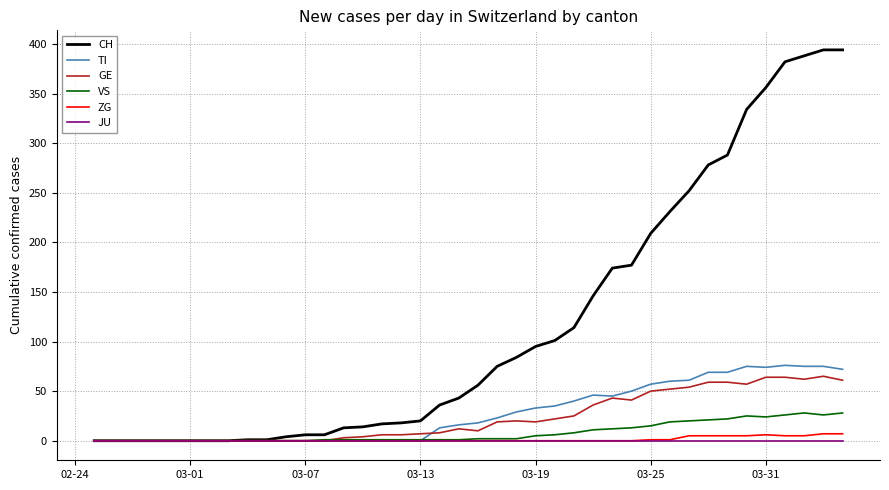

How many series are shown in this chart?

6